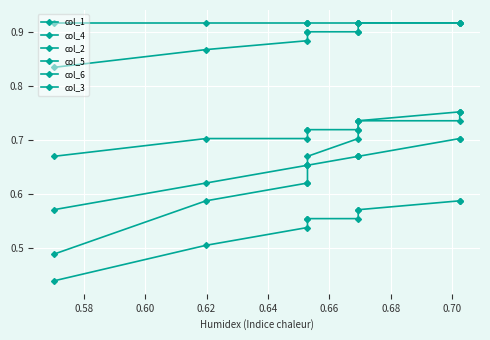

What is the value of the col_1 point at the 8th from the left?

0.7